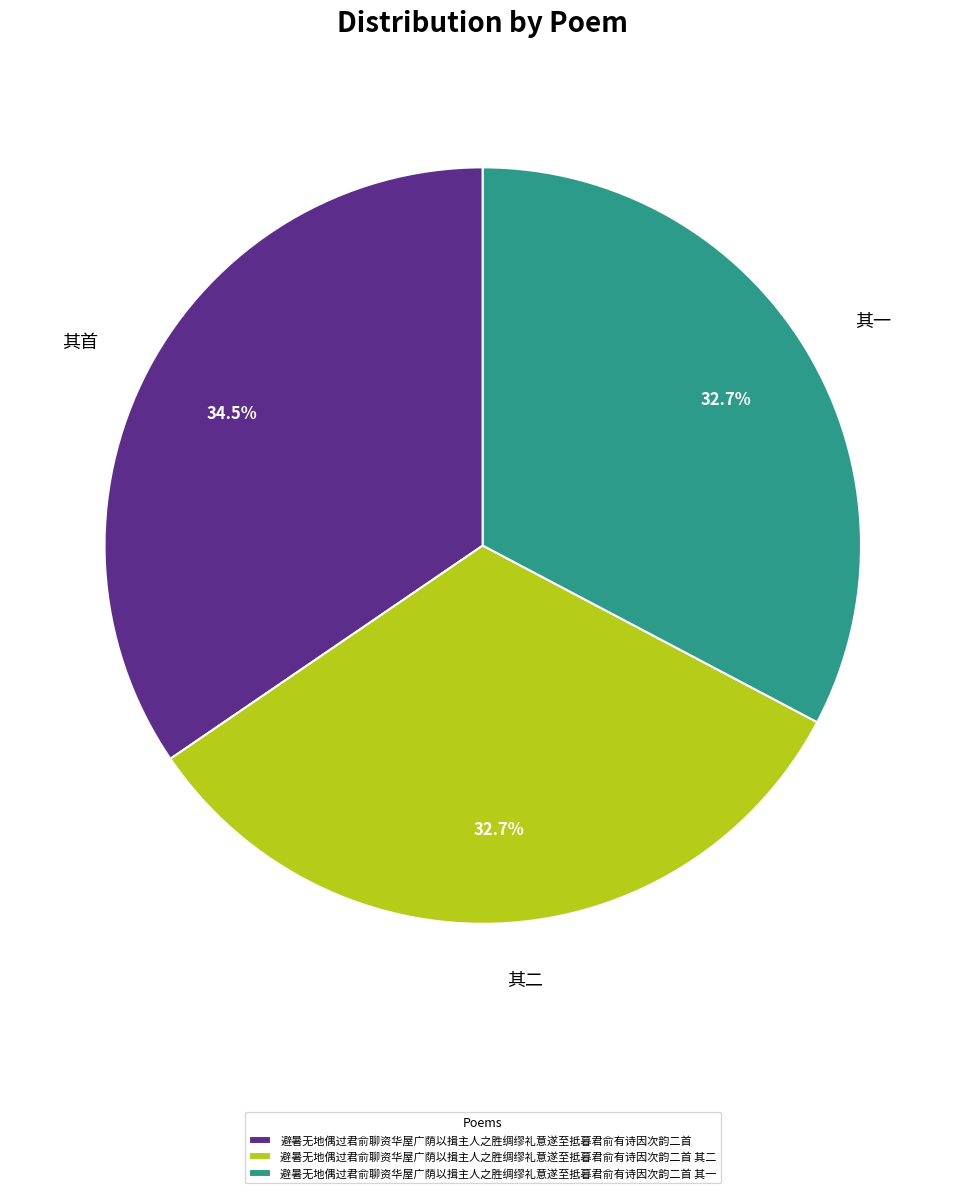

Count the number of slices in the pie.

3